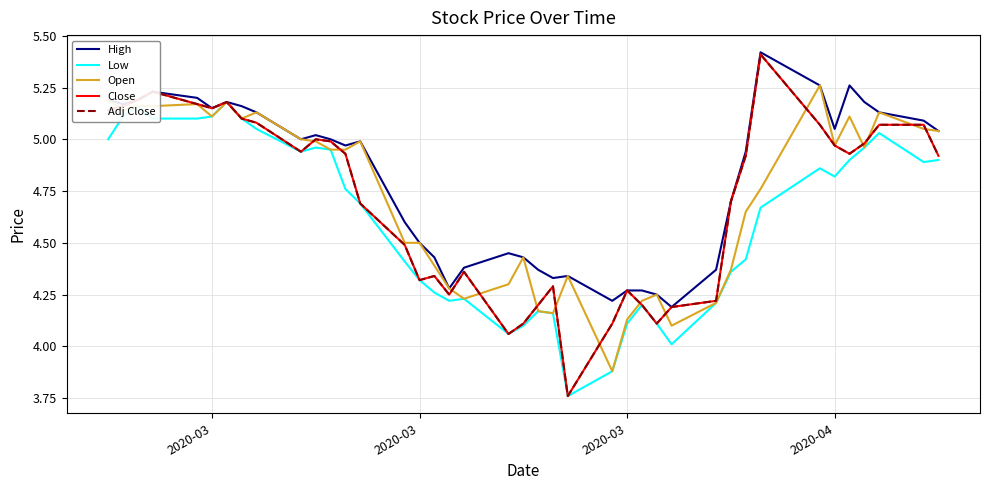

What is the sum of all Adj Close values?

188.3